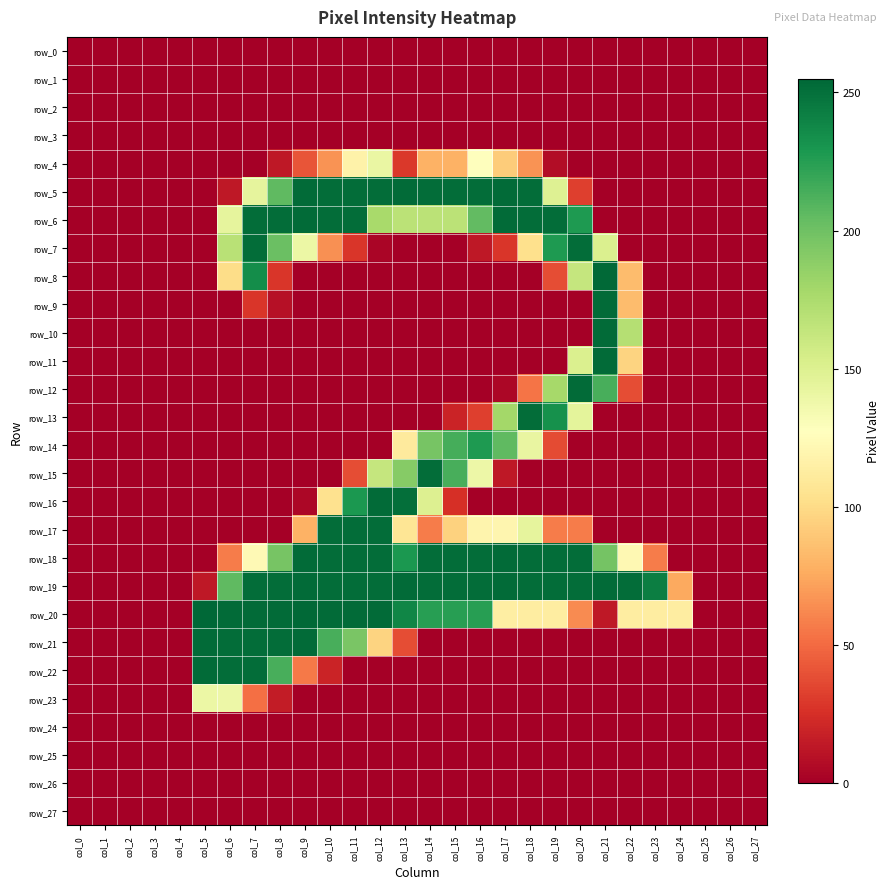

What value does the row_19 series have at col_9, to the nearest 5?

255